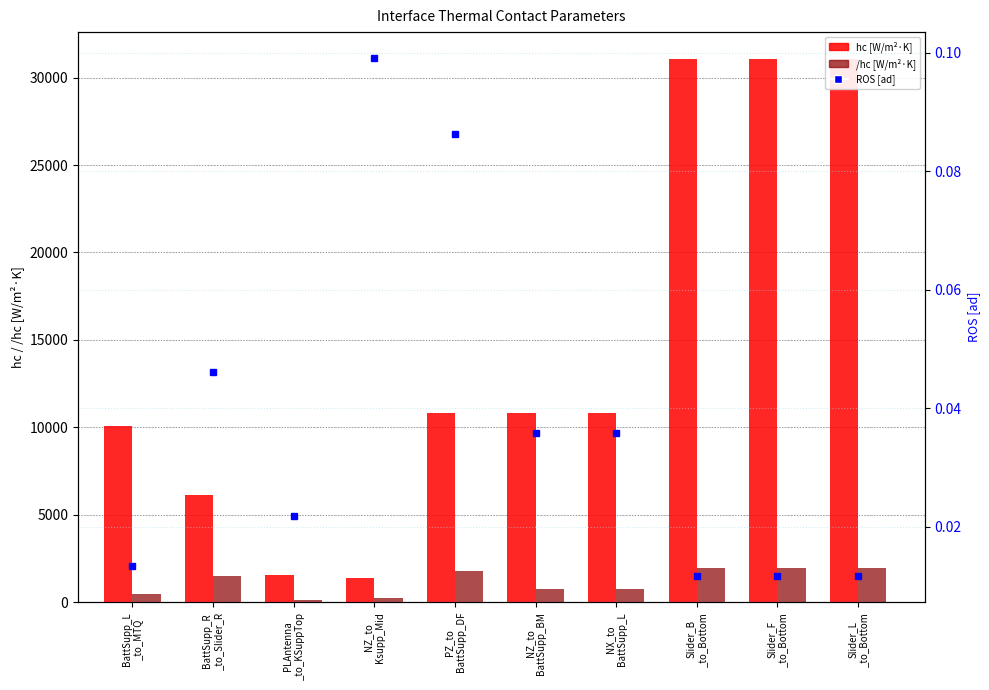

Are the bars horizontal?

No